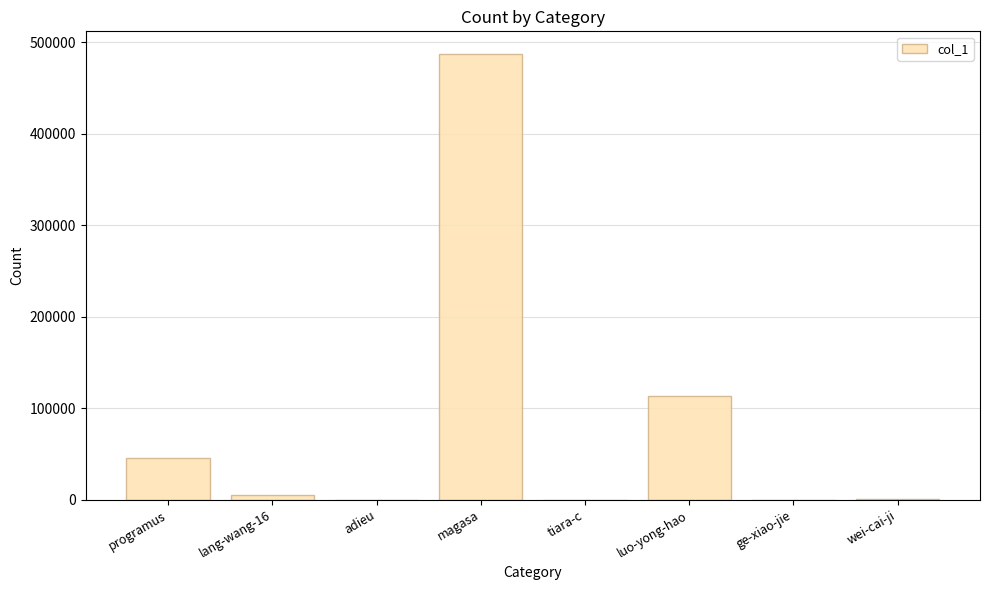

Between adieu and luo-yong-hao, which is larger?

luo-yong-hao